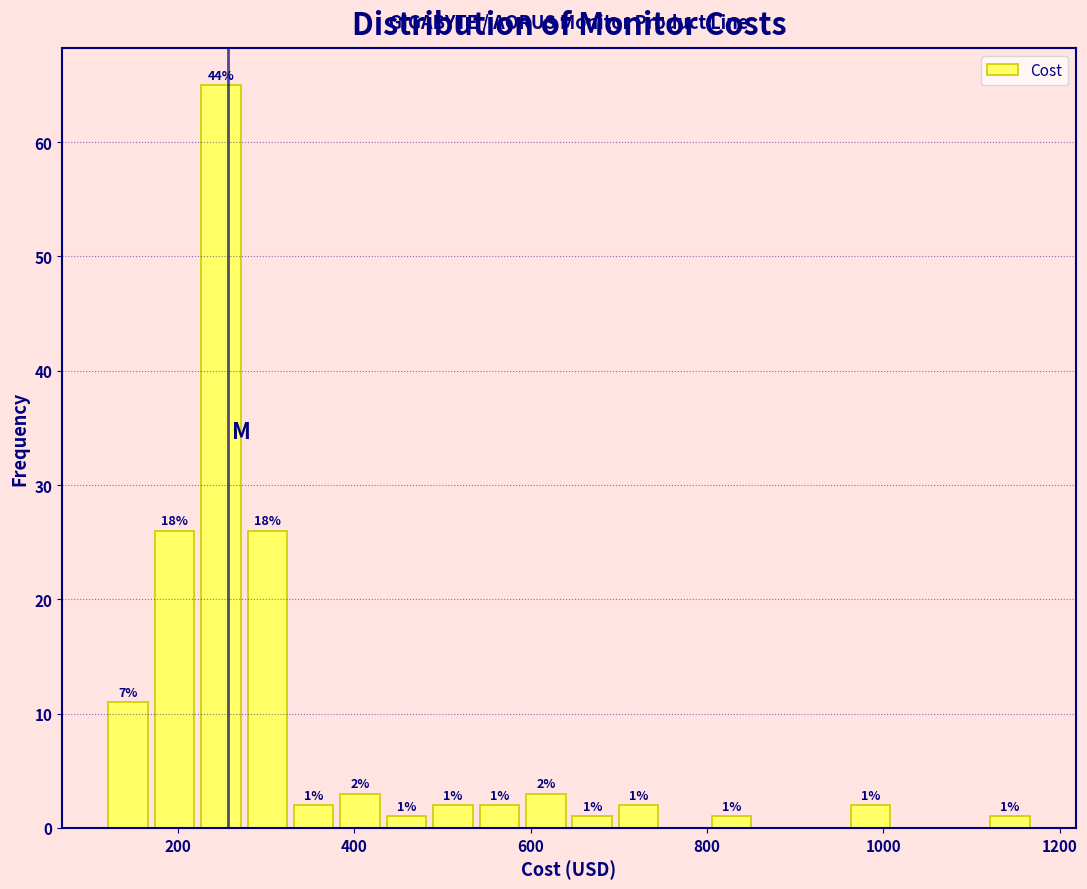

Read against the x-axis, roughly where is the centre of the tallest bar?

240